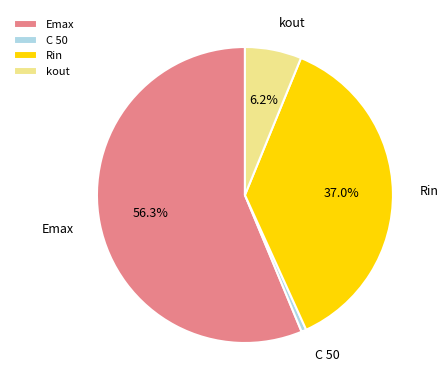

How many slices are in this pie chart?

4